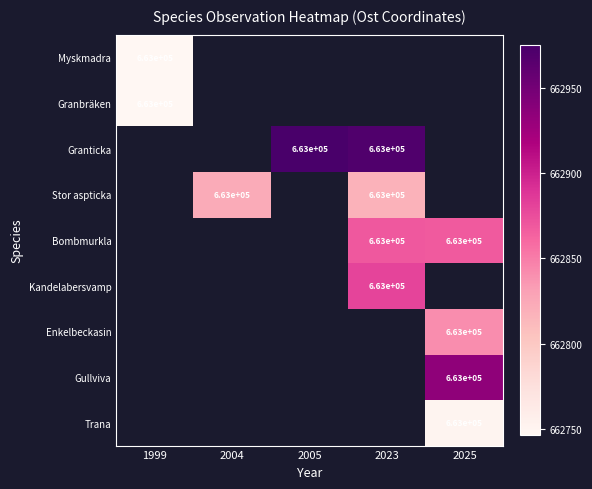

What is the approximate value of Granticka at 2023?

662970.0